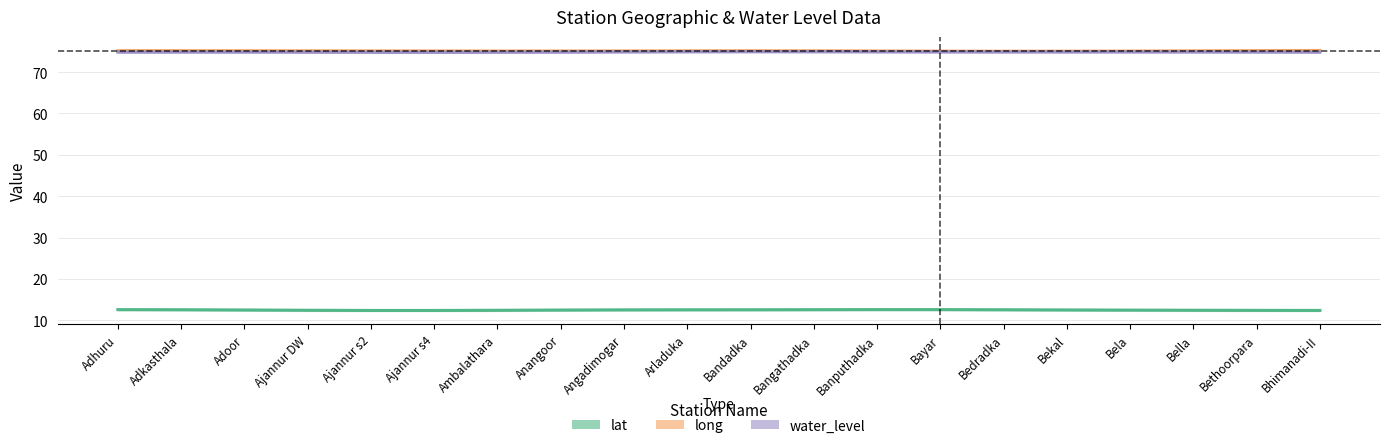

What is the total value across all series at Ajannur s2?

162.3